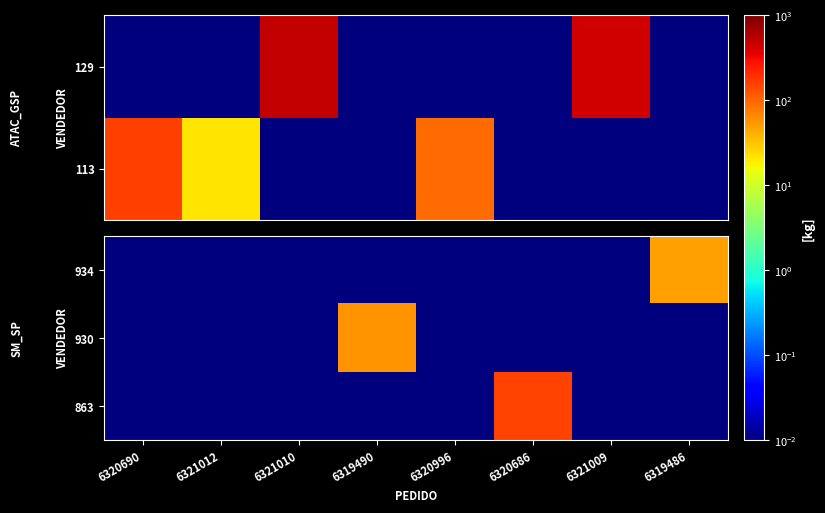

At which label does 930 reach its minimum?

6320690